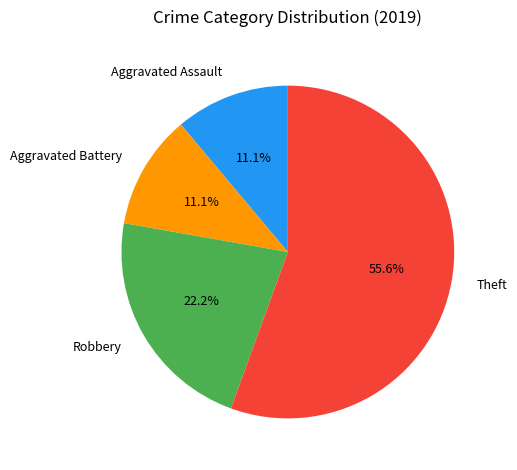

How many slices are in this pie chart?

4